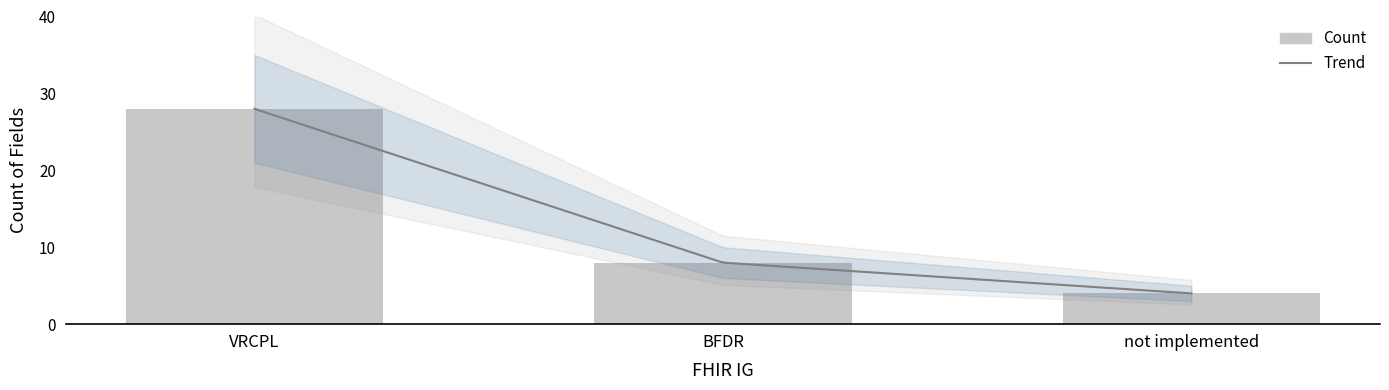

Rank the categories by value from highest to lowest.

VRCPL, BFDR, not implemented